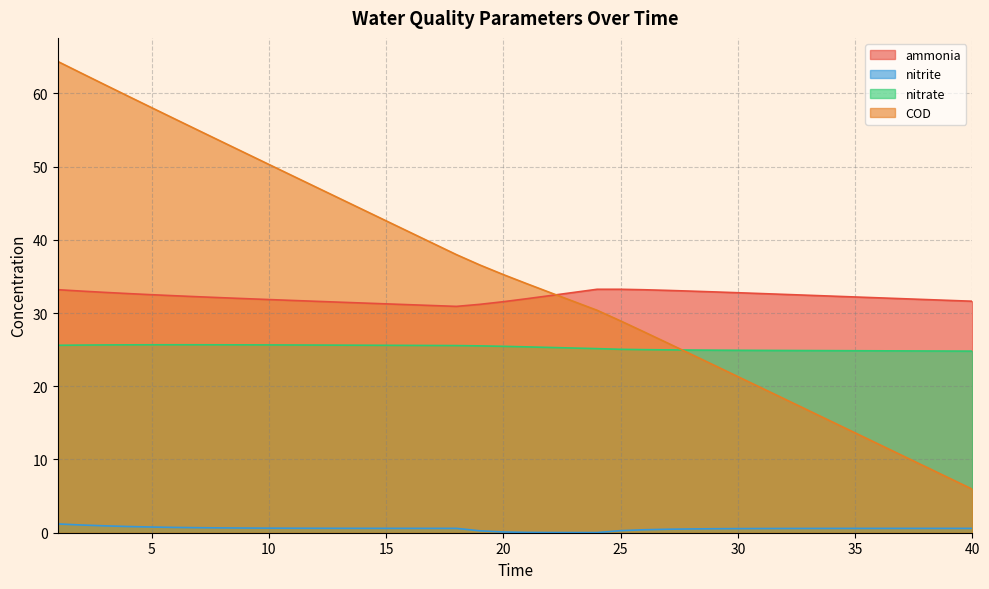

Rank the series by their maximum value, from highest to lowest.

COD, ammonia, nitrate, nitrite